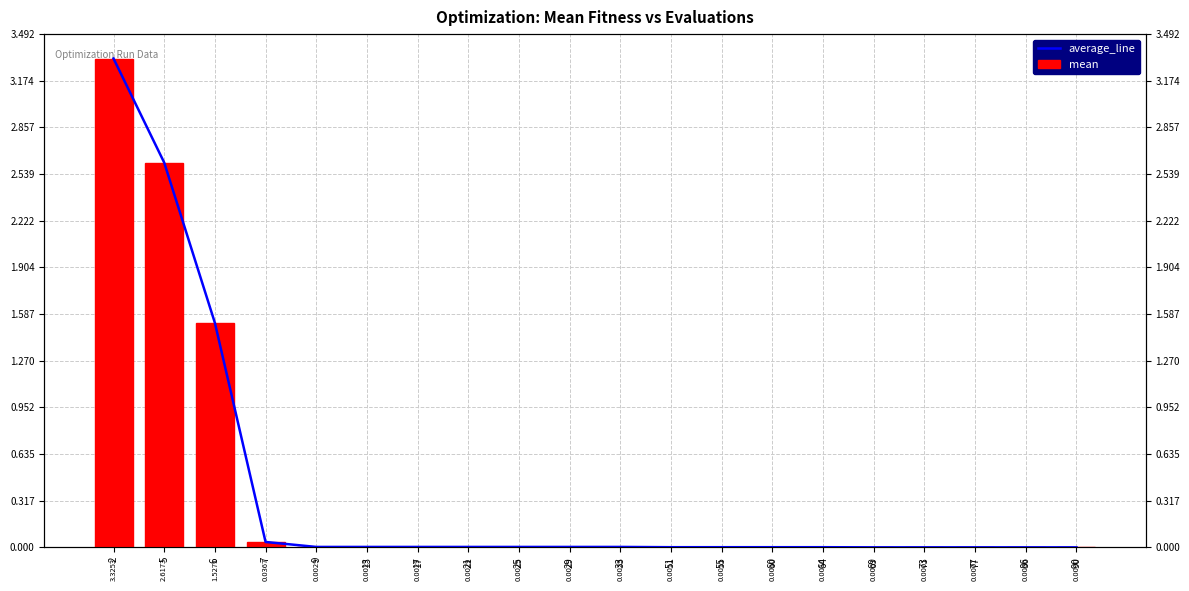

Is it true that mean equals 1.0 at 5?

False